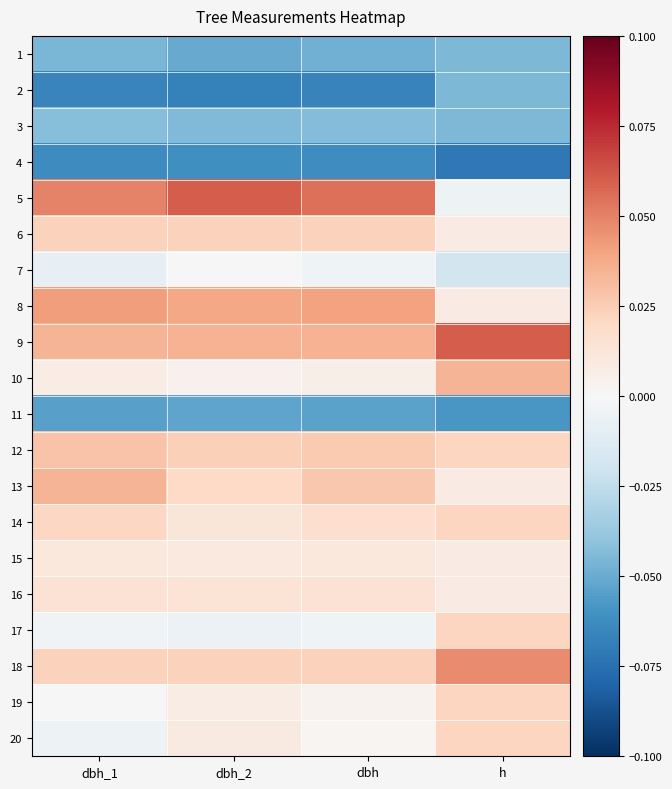

Rank the series by their maximum value, from highest to lowest.

5, 9, 18, 8, 10, 13, 12, 6, 14, 17, 19, 20, 16, 15, 7, 3, 1, 2, 11, 4